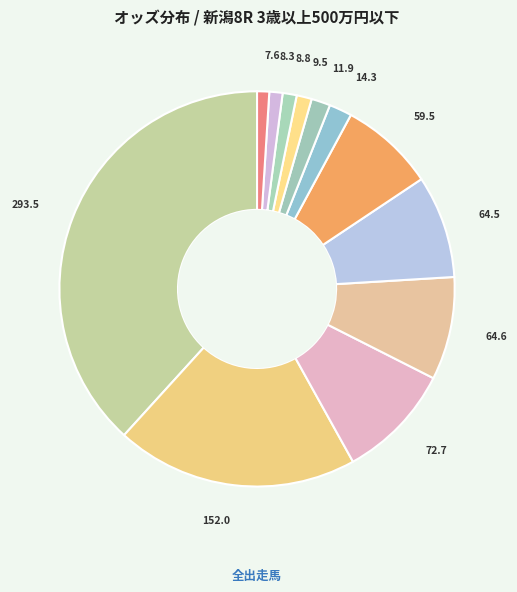

Count the number of slices in the pie.

12